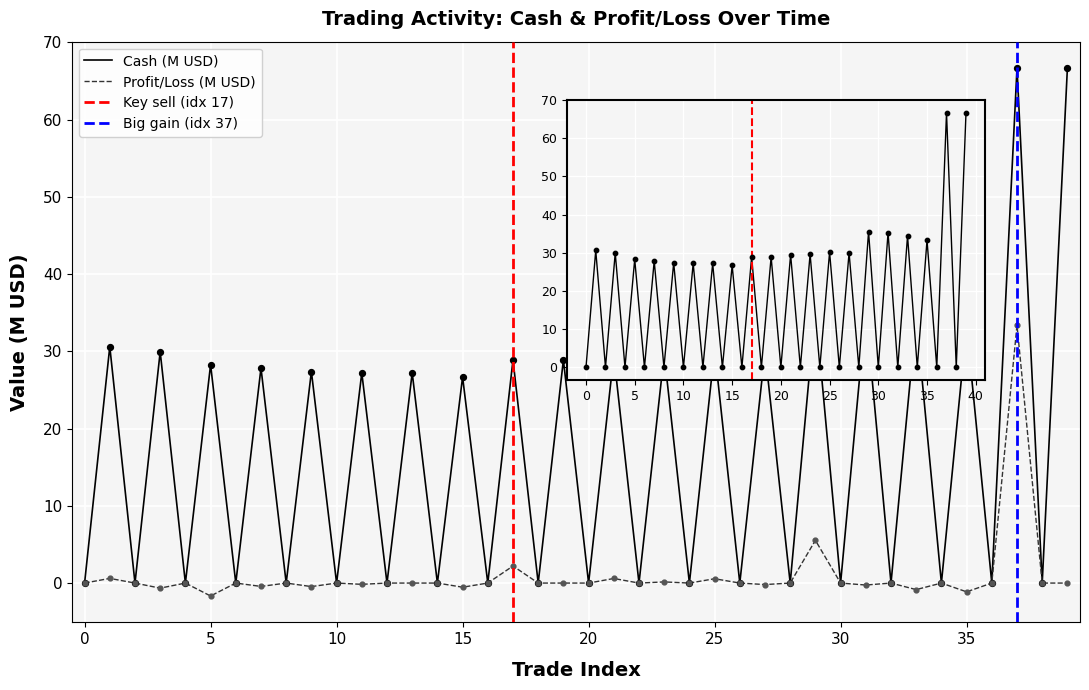

Is the value of cash at 6 greater than the value of profit_loss at 33?

Yes